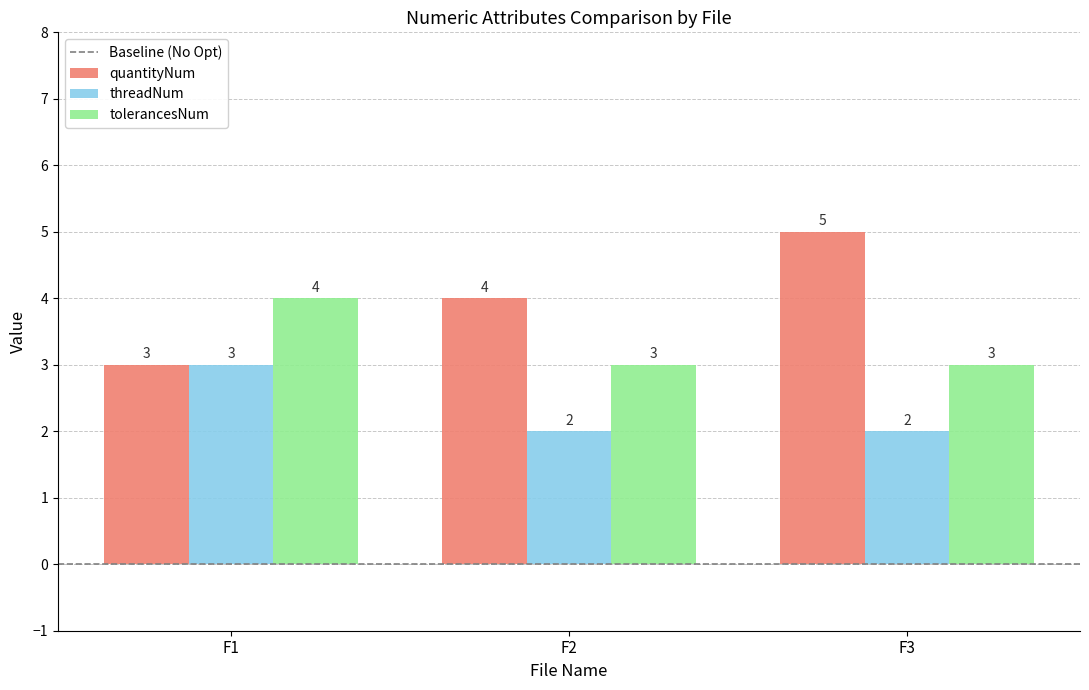

Reading left to right, what are all the values shown in this chart?

quantityNum: 3	4	5
threadNum: 3	2	2
tolerancesNum: 4	3	3